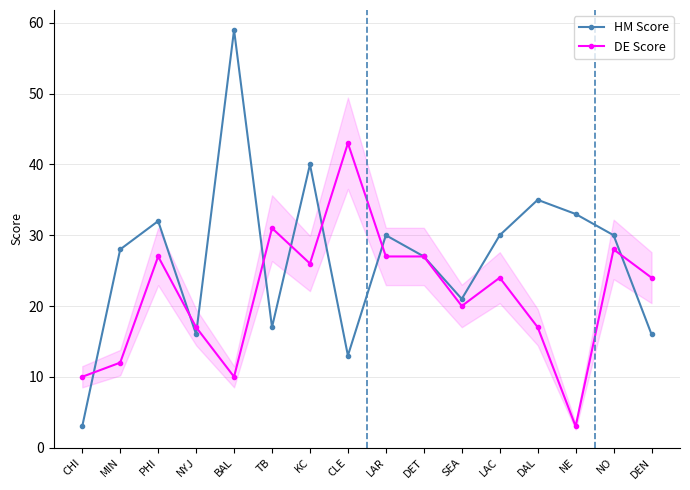

What is the average value of the DE Score series?

22